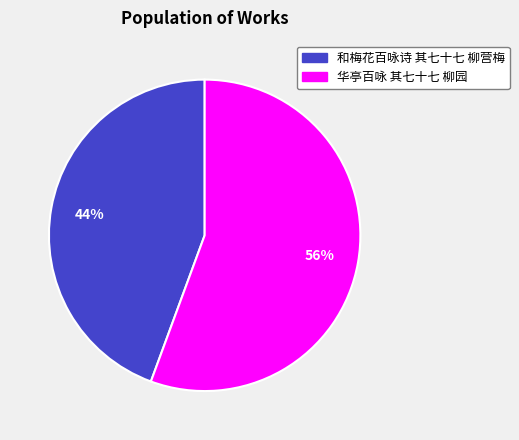

Rank the categories by value from lowest to highest.

和梅花百咏诗 其七十七 柳营梅, 华亭百咏 其七十七 柳园